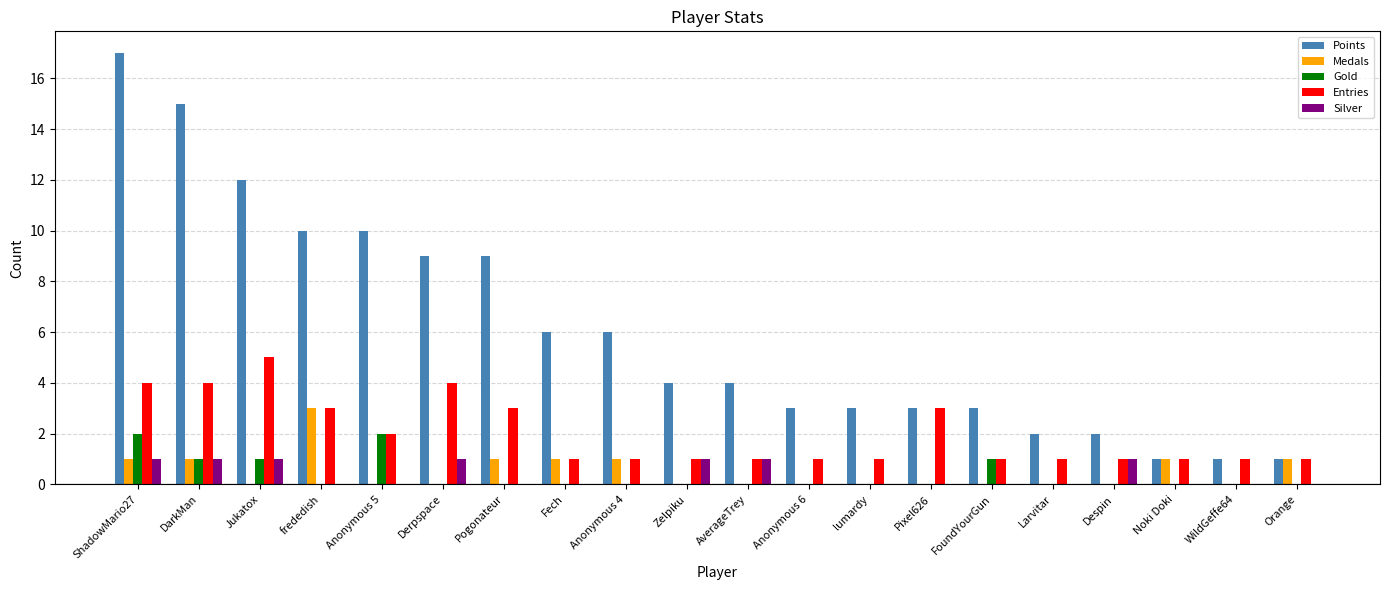

At which category does the chart reach its peak across all series?

ShadowMario27